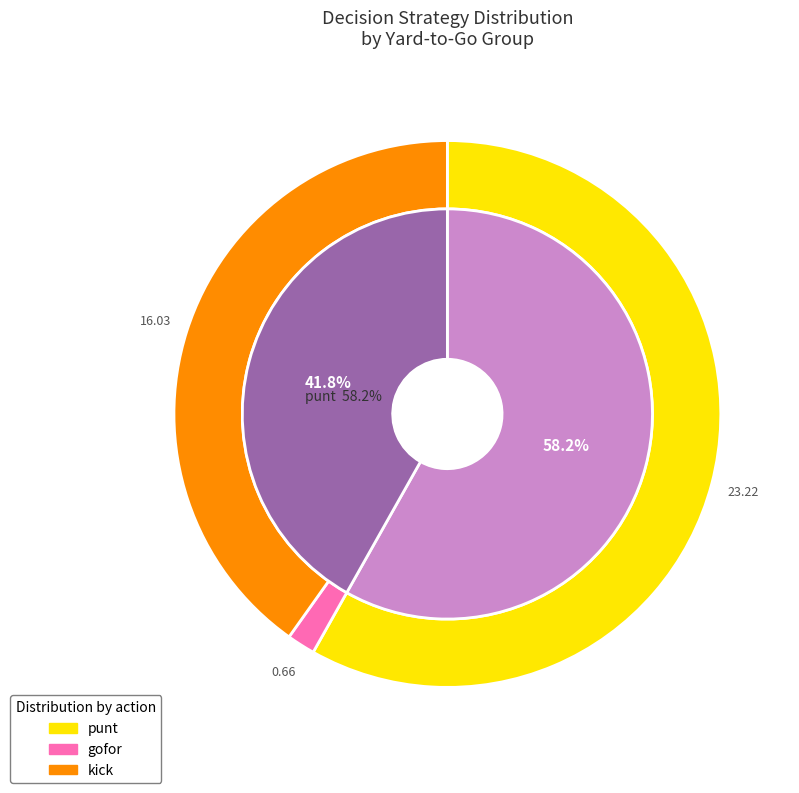

What is the spread (max minus min) of values at y=1?

4.0